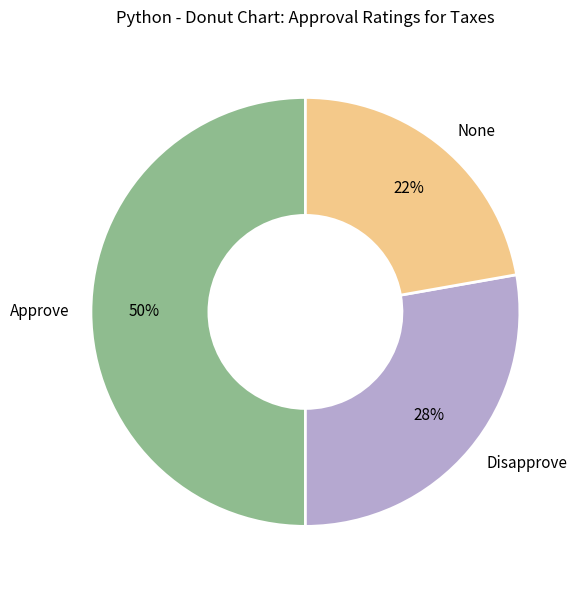

To the nearest percent, what is the difference between the largest and smallest slice percentages?

28%